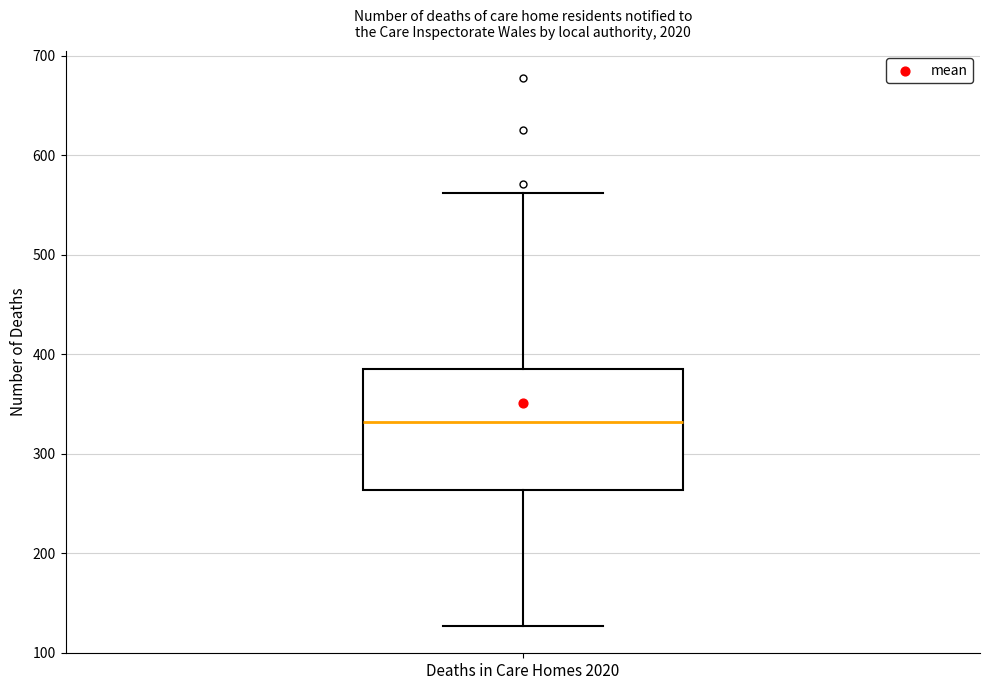

Transcribe this box plot: give where the median line is, the range the box spans, and where the two whiskers end, as read against the y-axis. The values are not printed on the chart, so give them approximately, as read against the axis.

median 330, box 260 to 390, whiskers 130 to 560